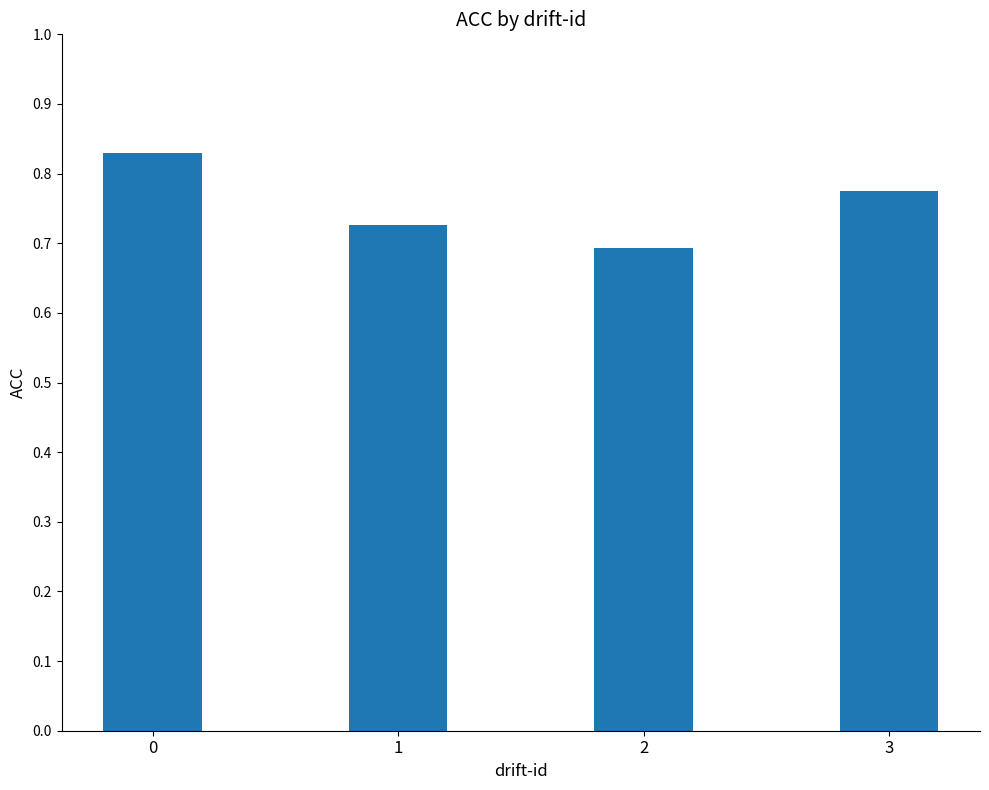

Count the values in the range 0 to 1.

4